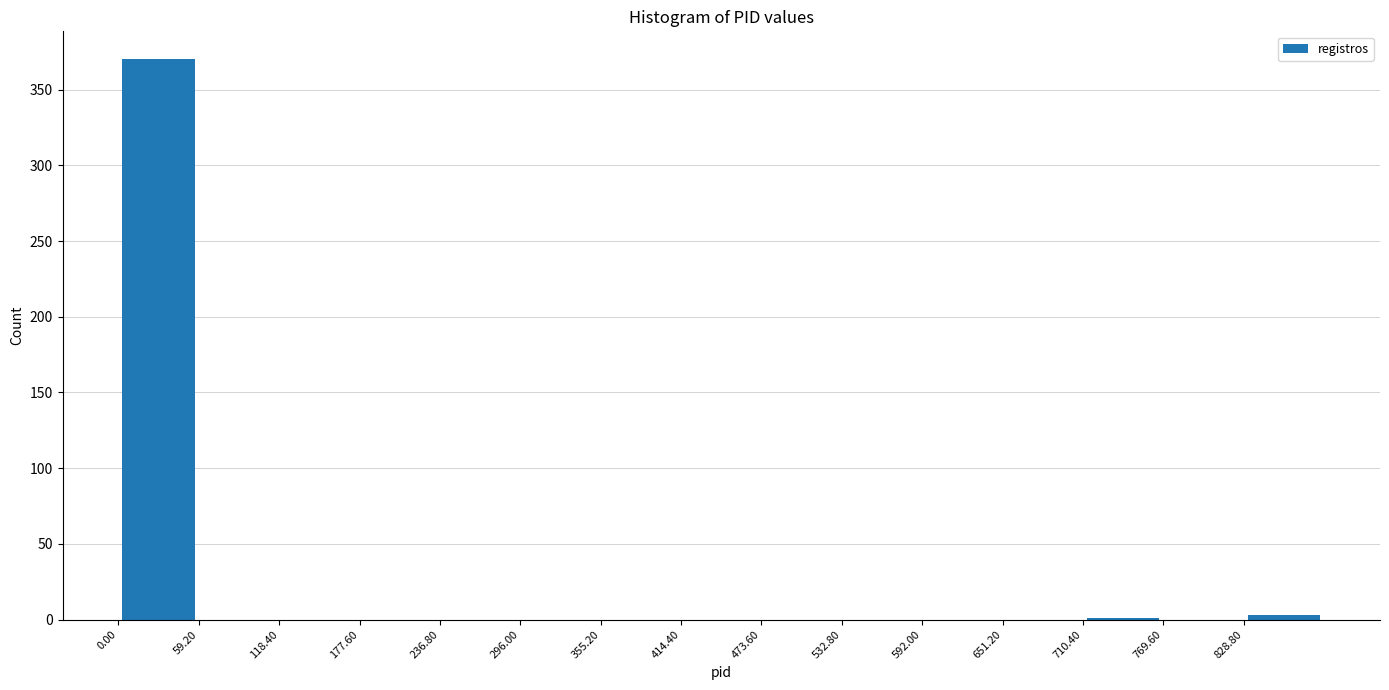

Reading left to right, transcribe this chart: for each bar, give the range it covers on the x-axis and its height. Neither the bar edges nor the heights are printed on the chart, so give them approximately, as read against the axes.

0 to 60: 370
60 to 120: 0
120 to 180: 0
180 to 240: 0
240 to 300: 0
300 to 360: 0
360 to 410: 0
410 to 470: 0
470 to 530: 0
530 to 590: 0
590 to 650: 0
650 to 710: 0
710 to 770: under 5
770 to 830: 0
830 to 890: under 5